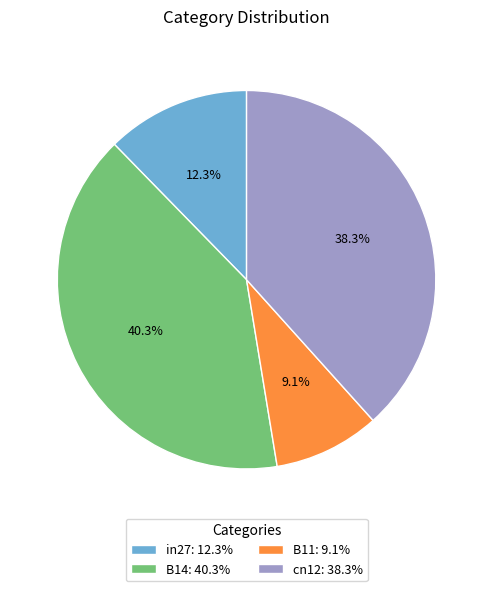

Does any single category account for the majority?

No